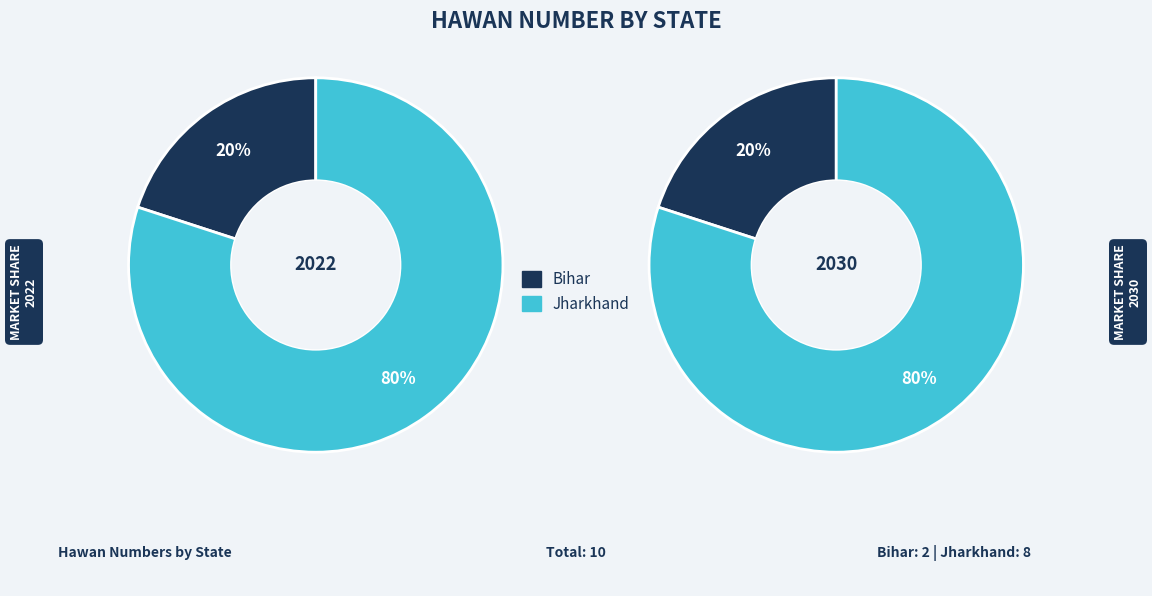

The Bihar slice represents 20% of the pie. True or false?

True